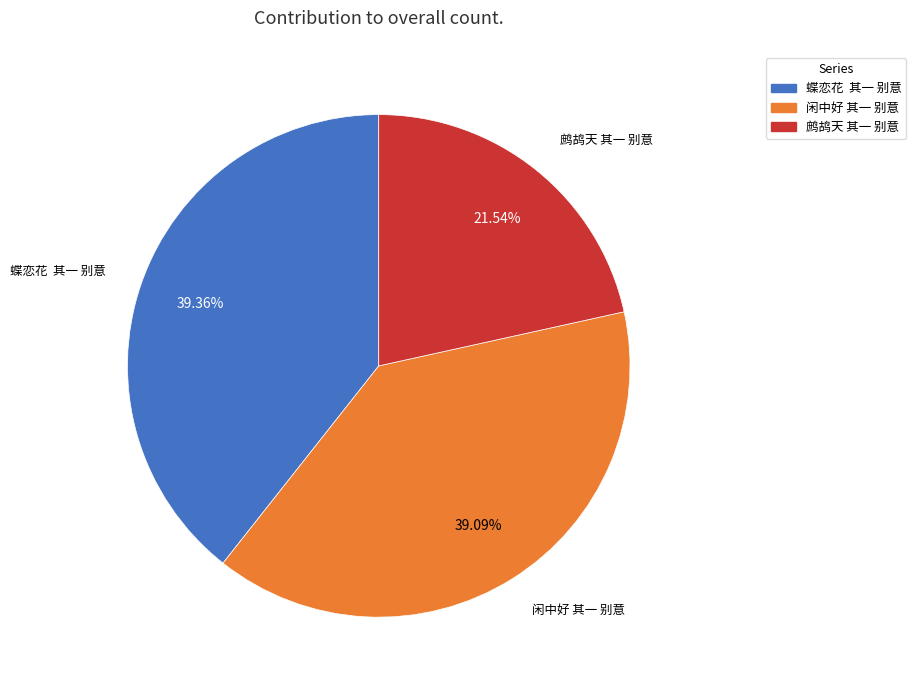

How many segments does this pie chart have?

3